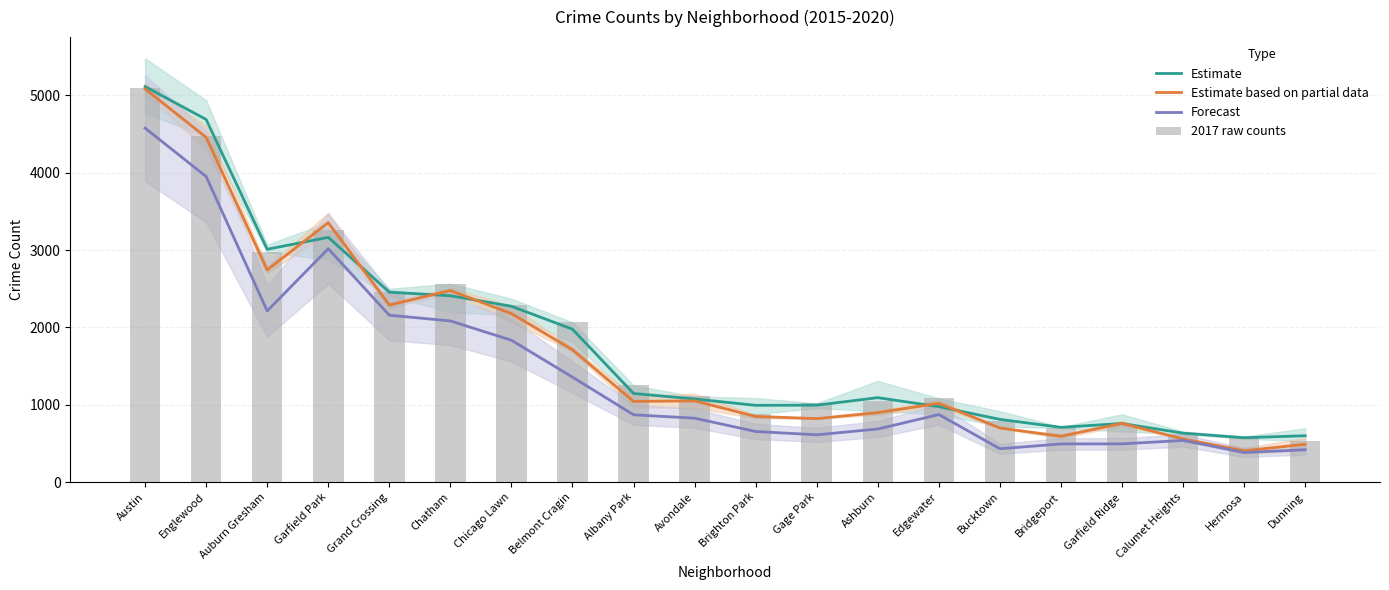

What is the value of the 2017 raw counts bar at the 16th from the left?

697.0